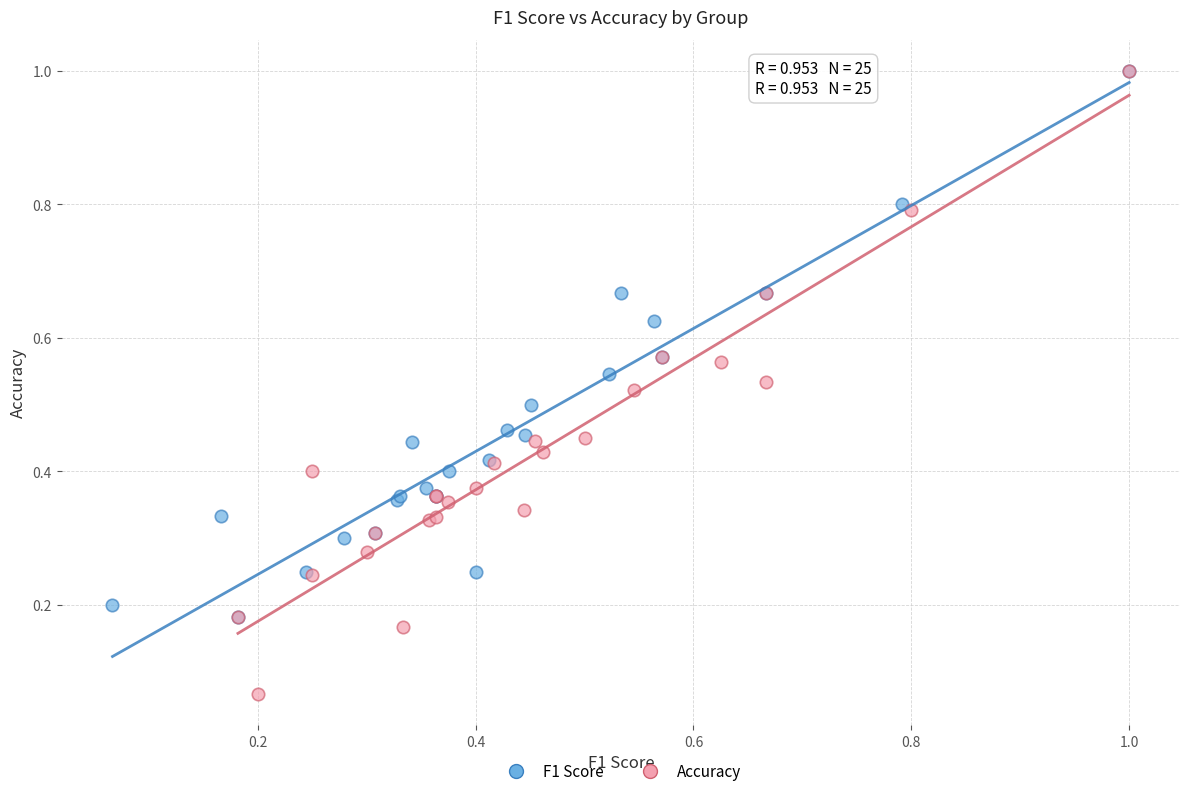

Which series reaches the minimum Y coordinate?

Accuracy